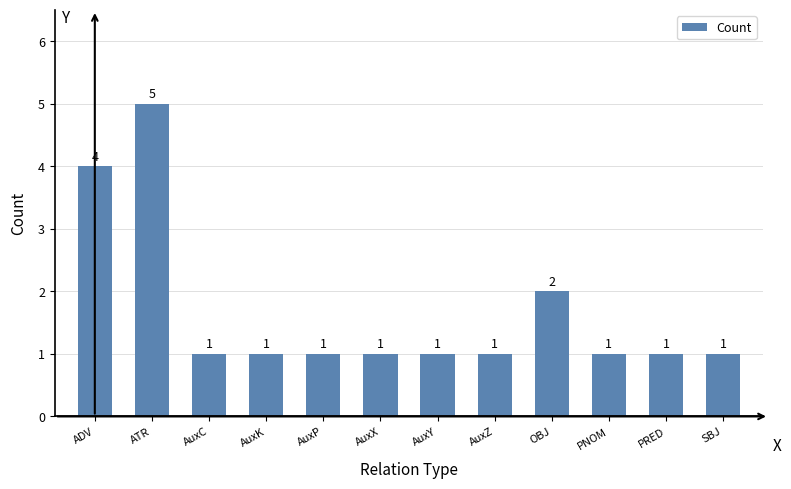

Reading left to right, extract all data points from this chart.

4	5	1	1	1	1	1	1	2	1	1	1